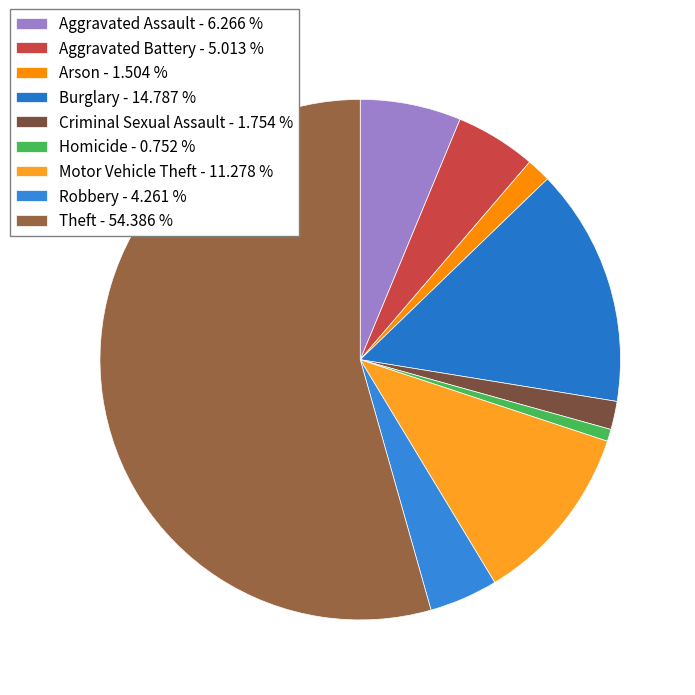

Is the sum of Aggravated Assault and Criminal Sexual Assault greater than half?

No